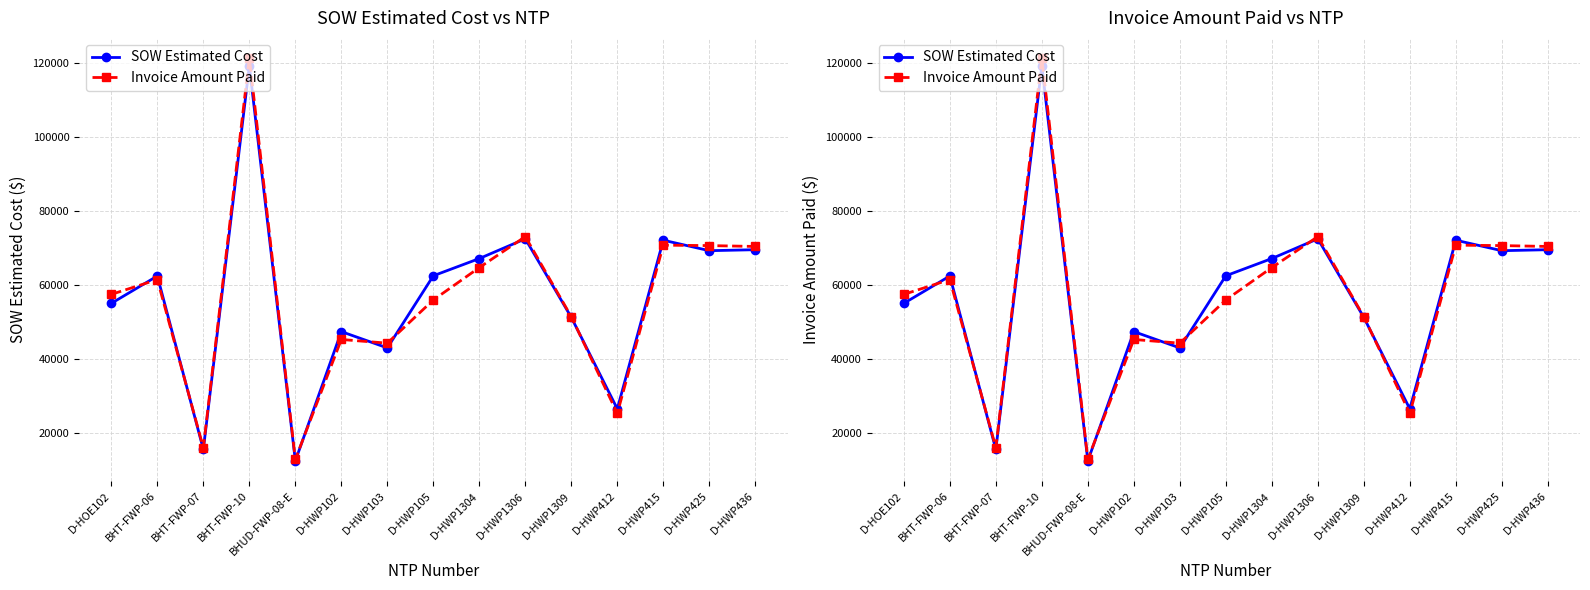

Read the Invoice Amount Paid value at BHUD-FWP-08-E.

13008.1